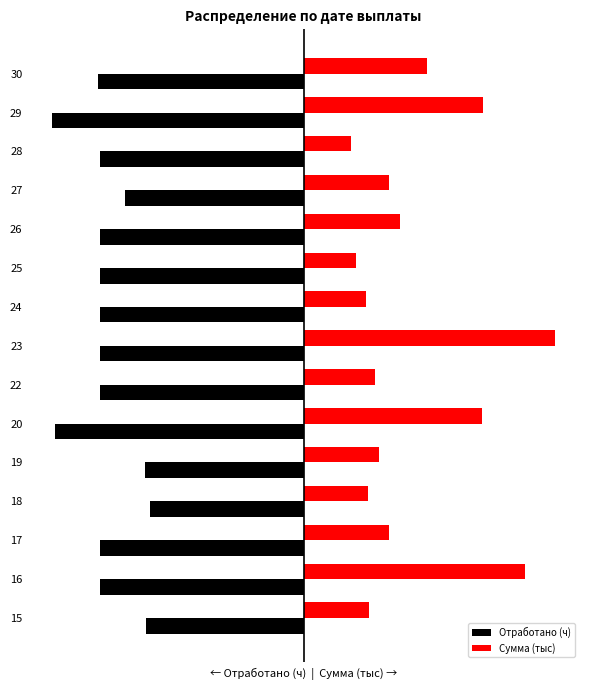

Rank the series by their maximum value, from lowest to highest.

Отработано (ч), Сумма (тыс)